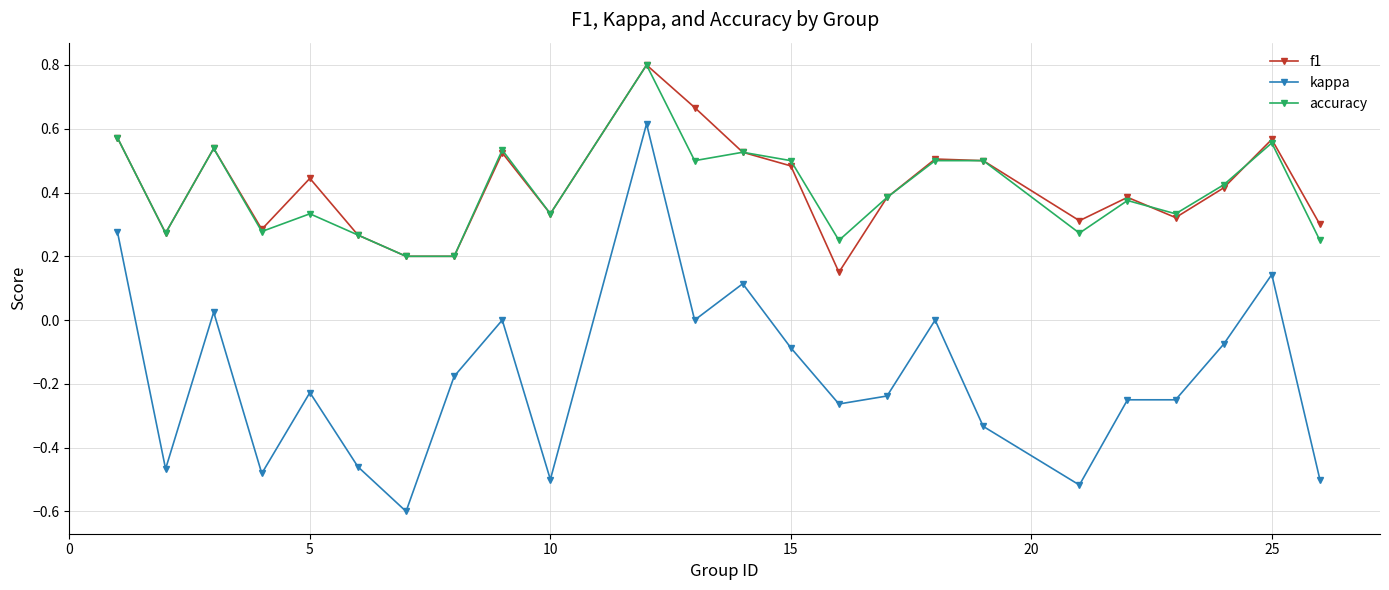

What is the minimum value shown in the chart?

-0.6